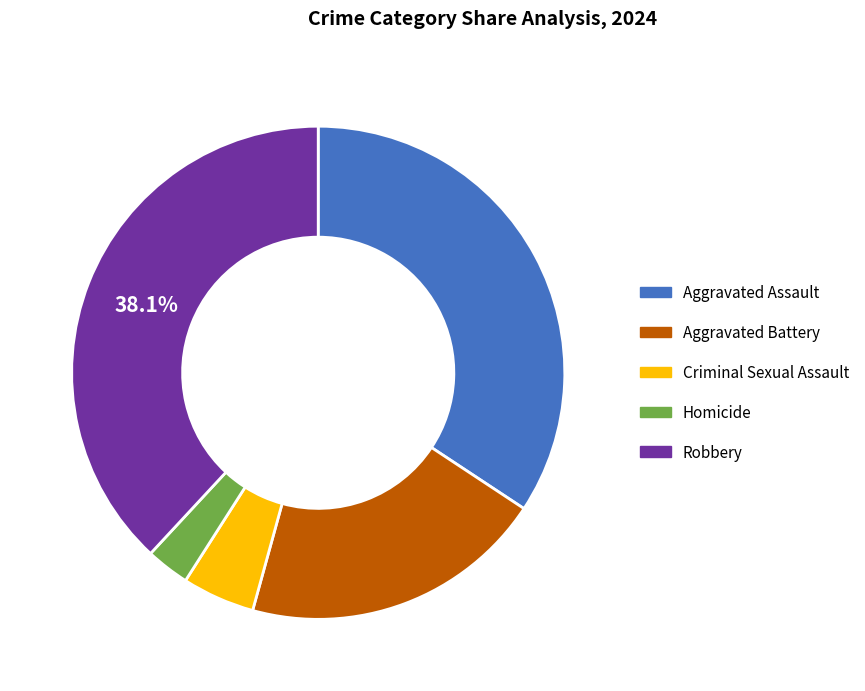

Combined, do Aggravated Assault and Homicide account for over 50%?

No